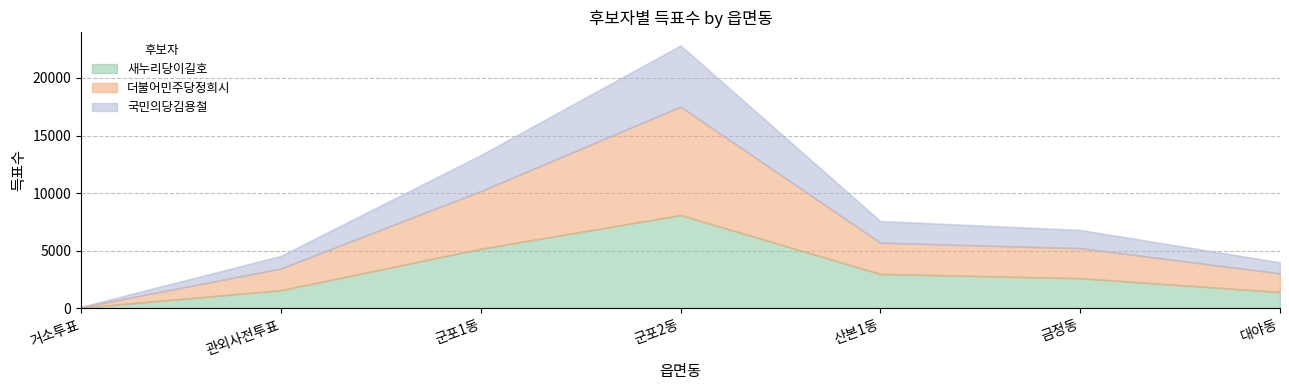

At which label does 국민의당김용철 first exceed 1574?

군포1동